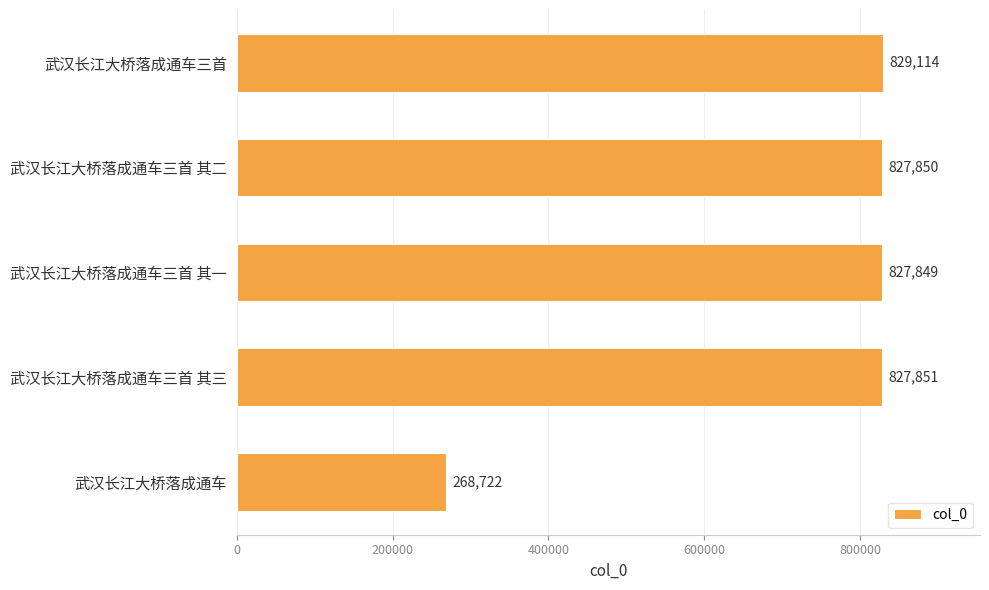

Which has a higher value, 武汉长江大桥落成通车三首 其一 or 武汉长江大桥落成通车三首 其二?

武汉长江大桥落成通车三首 其二